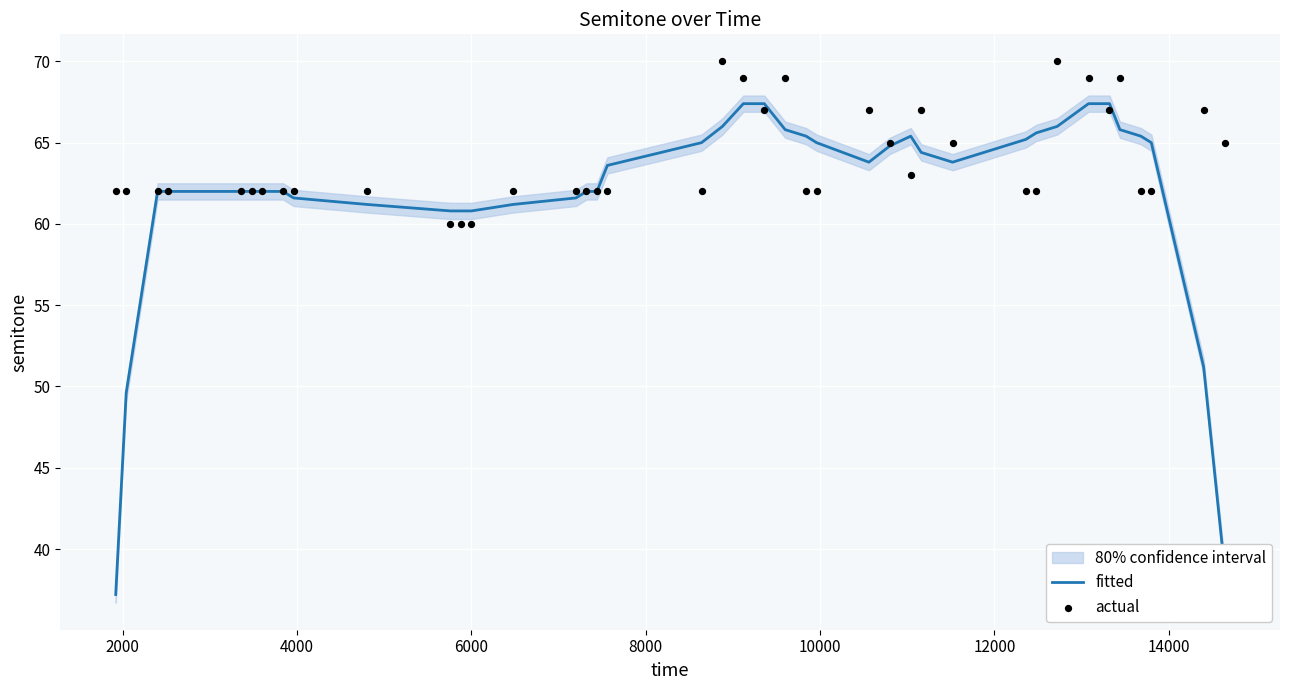

Which series contains the lowest Y value?

fitted